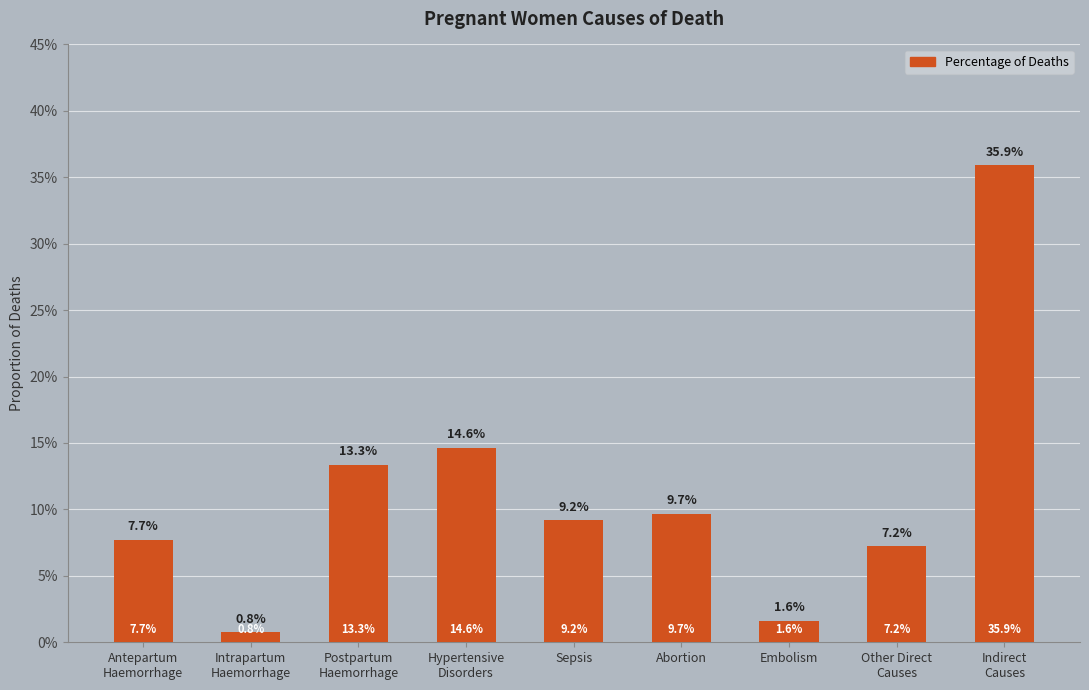

Reading left to right, list all the values displayed in this chart.

0.1	0.0	0.1	0.1	0.1	0.1	0.0	0.1	0.4